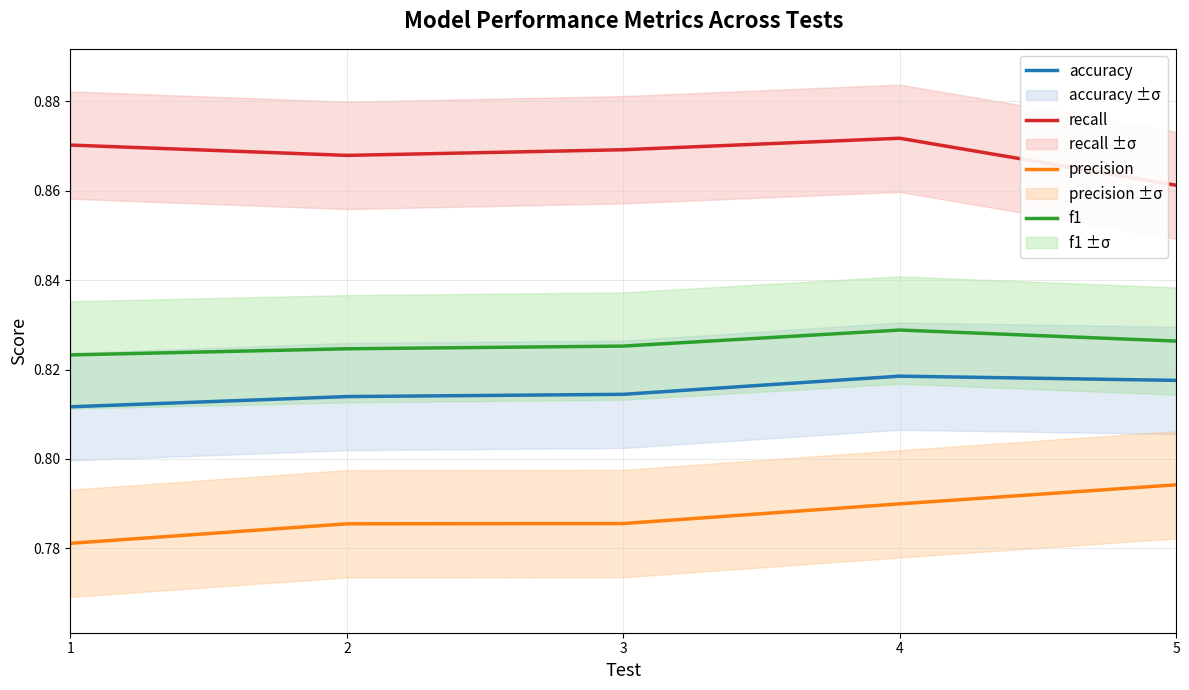

What is the value of the f1 point at the 3rd from the left?

0.8